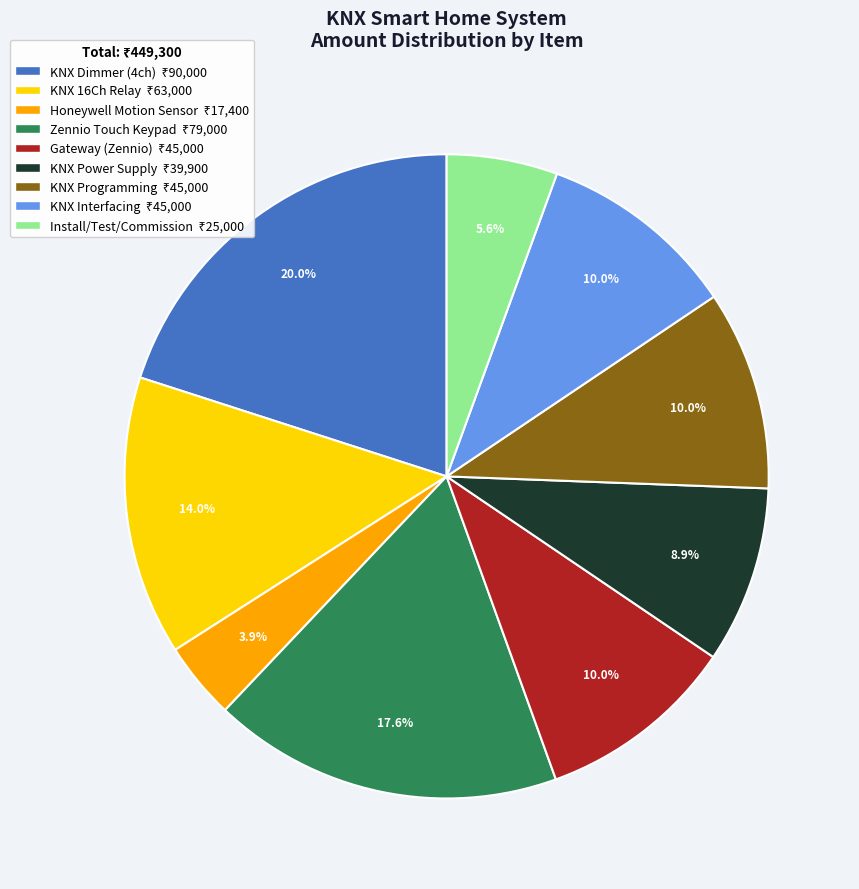

Is there a majority slice in this chart?

No